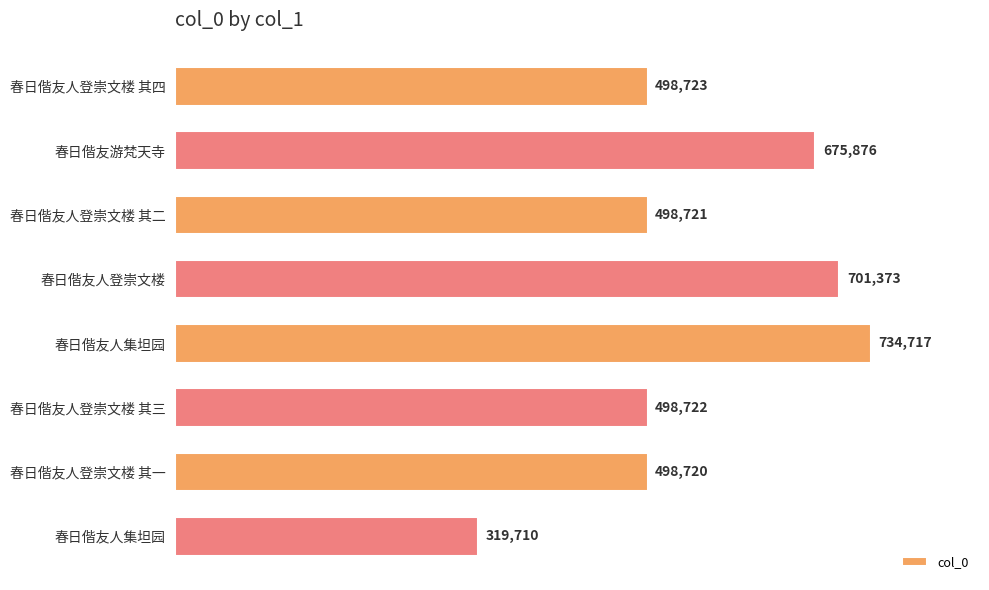

Does the chart contain any negative values?

No